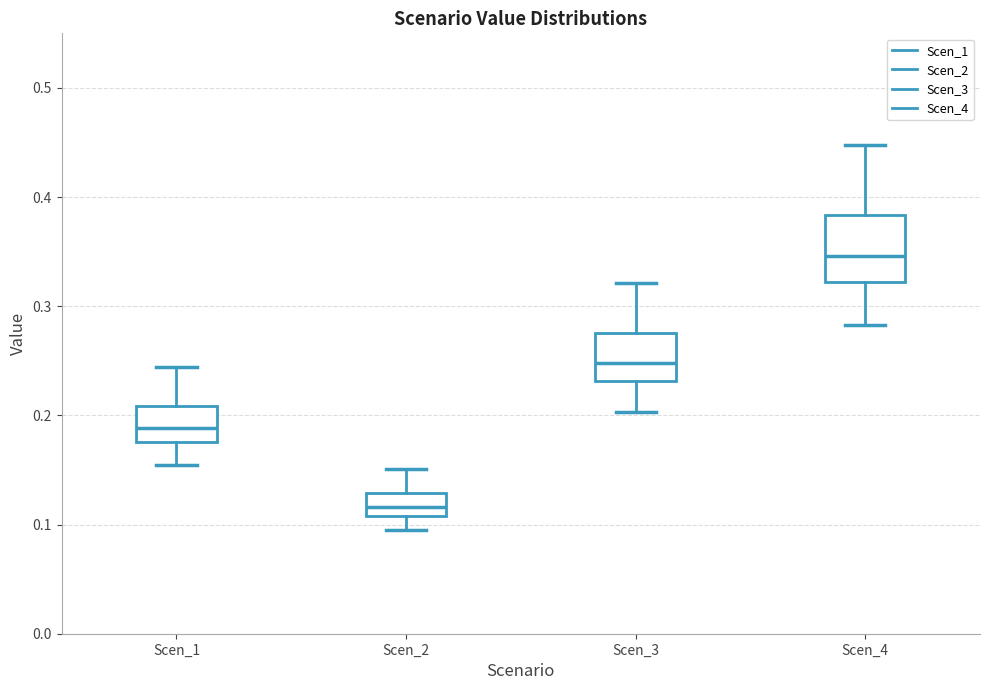

Comparing the boxes themselves (not the whiskers), which one is the tallest?

Scen_4